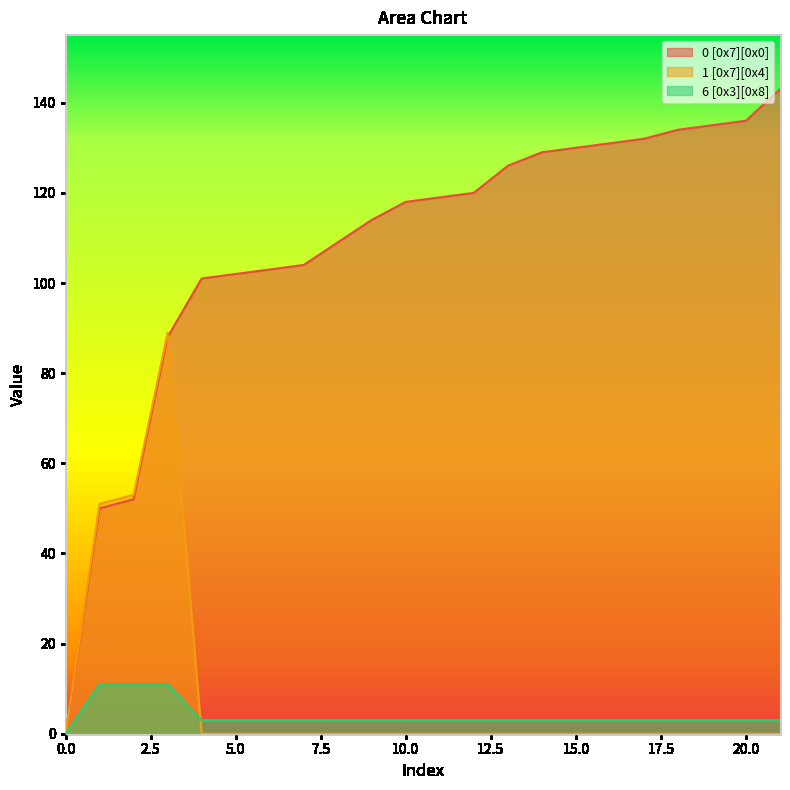

Reading left to right, list all the values displayed in this chart.

0 [0x7][0x0]: 0	50	52	88	101	102	103	104	109	114	118	119	120	126	129	130	131	132	134	135	136	143
1 [0x7][0x4]: 0	51	53	89	0	0	0	0	0	0	0	0	0	0	0	0	0	0	0	0	0	0
6 [0x3][0x8]: 0	11	11	11	3	3	3	3	3	3	3	3	3	3	3	3	3	3	3	3	3	3